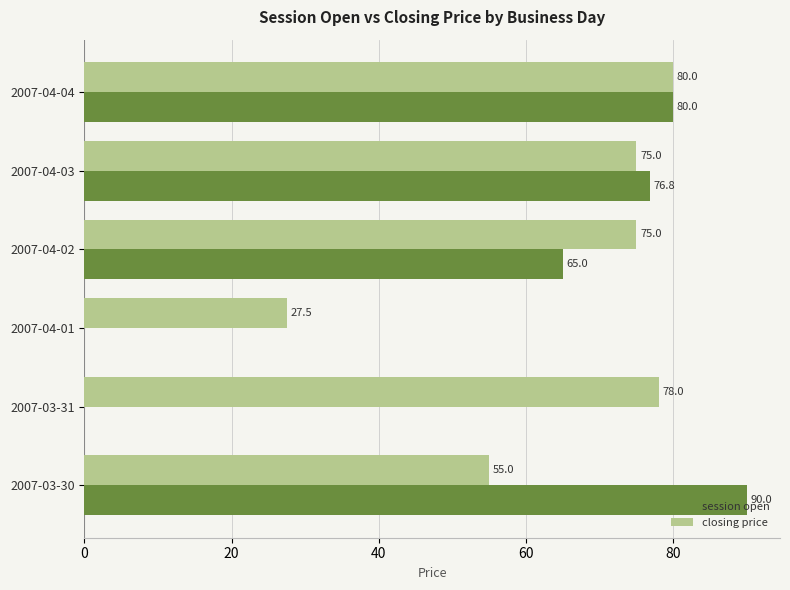

At which category is the sum across all series the highest?

2007-04-04